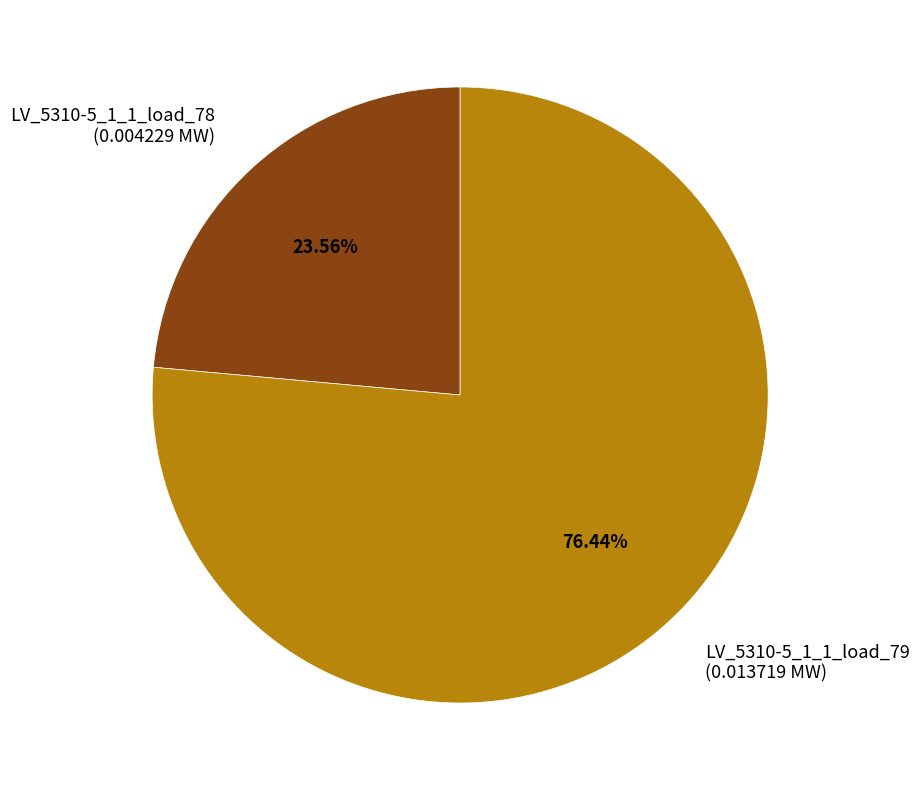

To the nearest percent, what is the difference between the LV_5310-5_1_1_load_78 and LV_5310-5_1_1_load_79 slice percentages?

53%